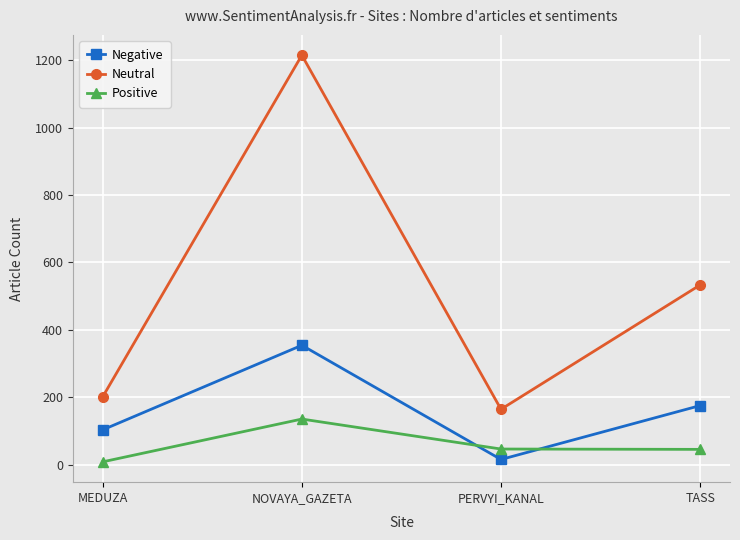

What is the average value of the Negative series?

162